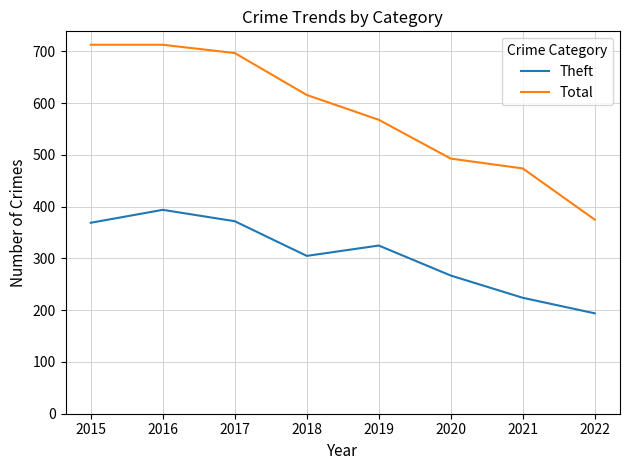

The value of Theft at 2017 is 186. True or false?

False